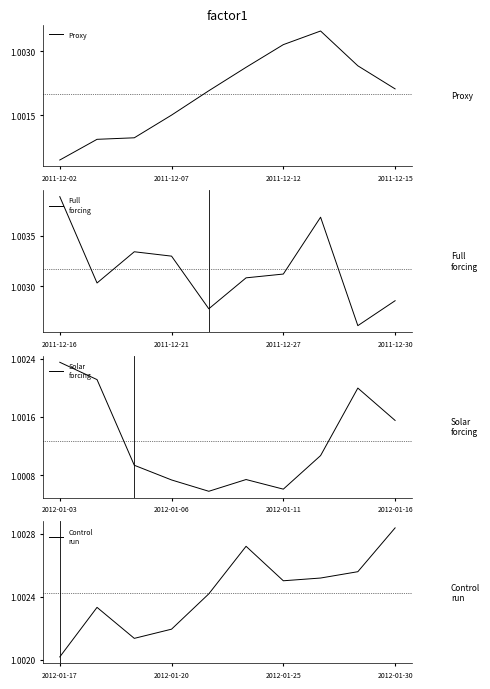

At which label is Proxy closest to 1?

2011-12-02